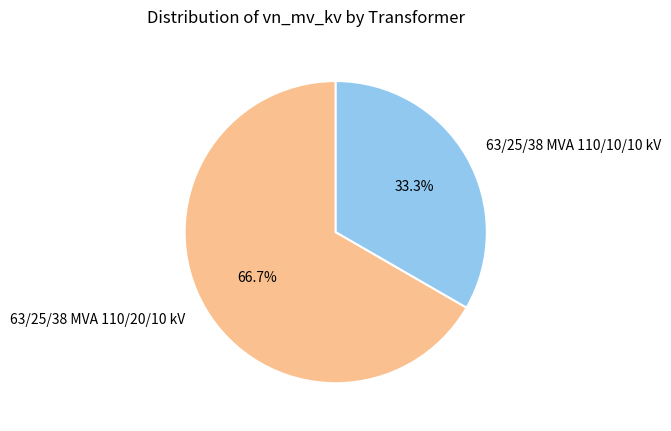

Count the number of slices in the pie.

2